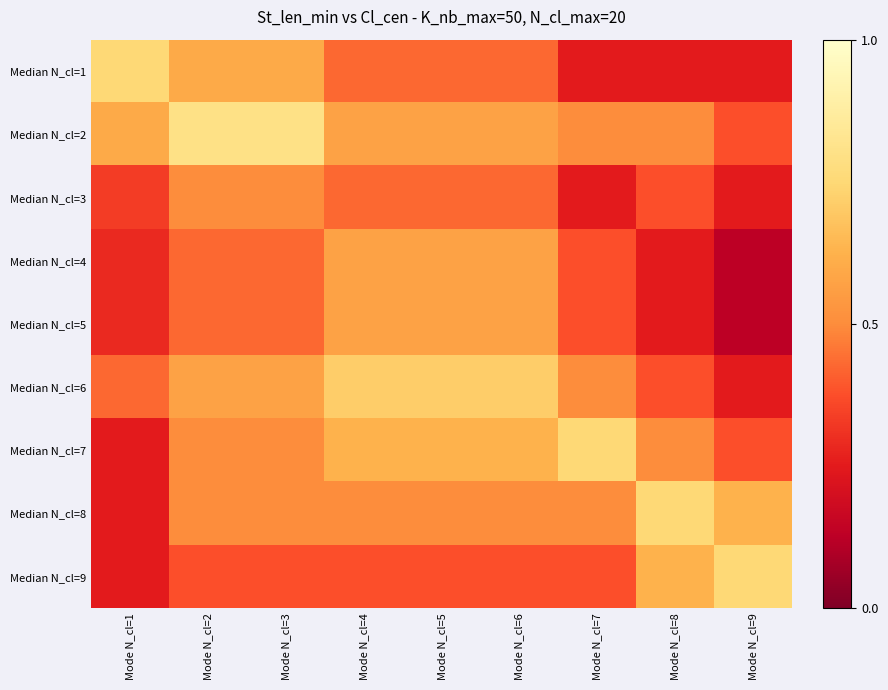

Which category has the lowest value across all series?

Mode N_cl=9